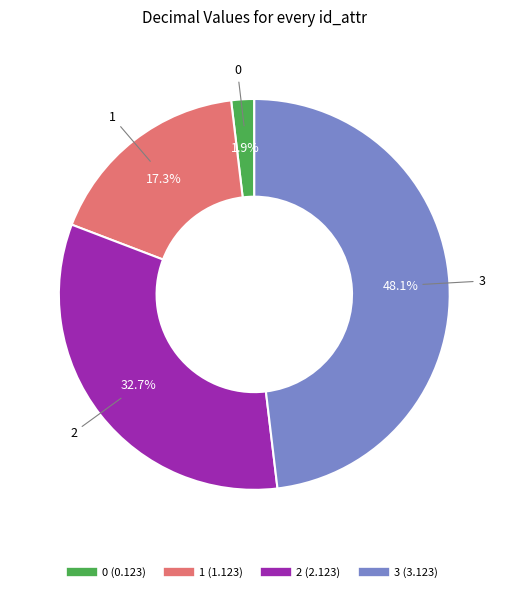

Is there a majority slice in this chart?

No